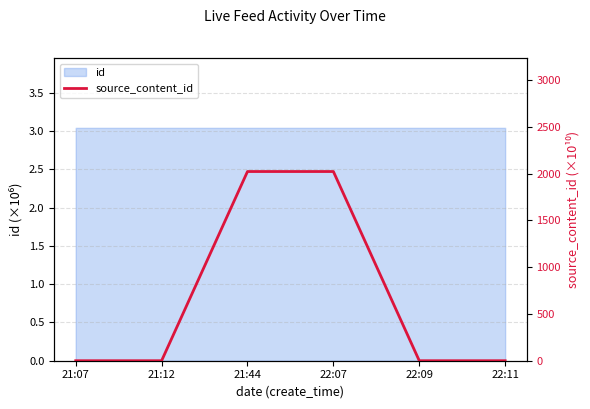

True or false: the data has more than 0 interior local peaks.

True